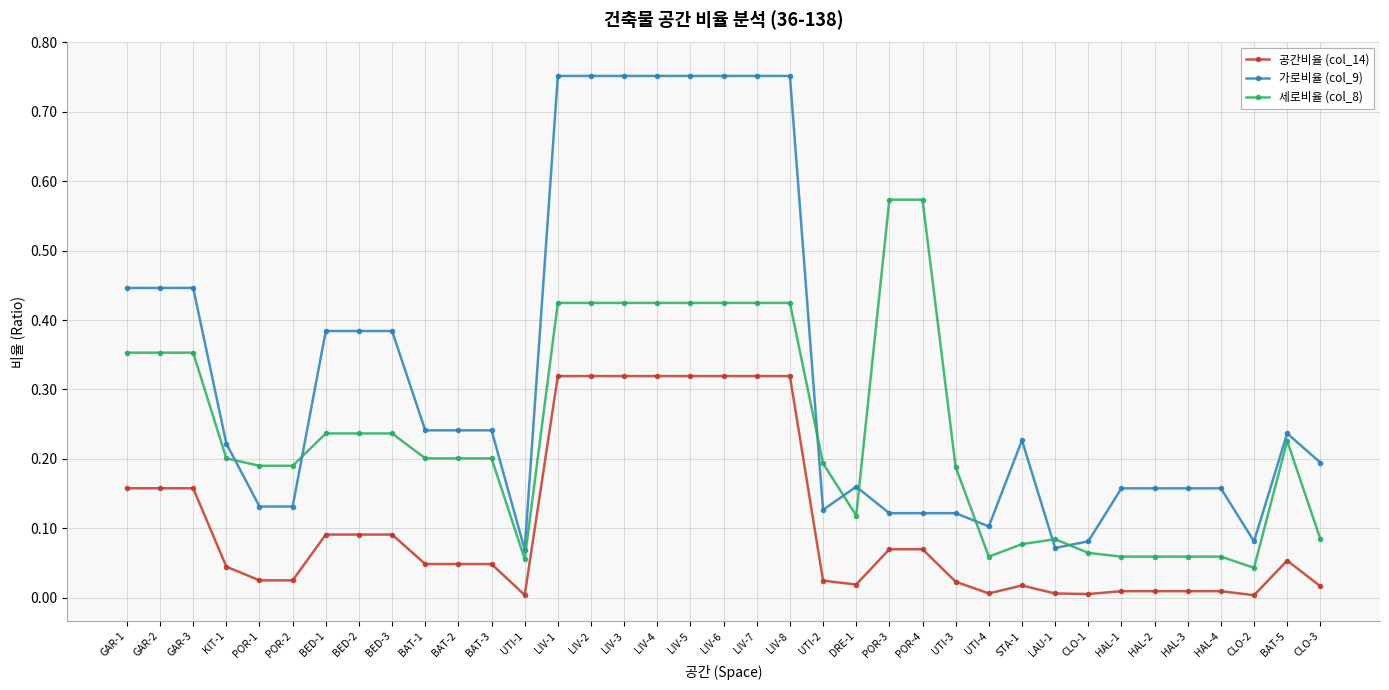

Rank the series by their maximum value, from highest to lowest.

가로비율 (col_9), 세로비율 (col_8), 공간비율 (col_14)